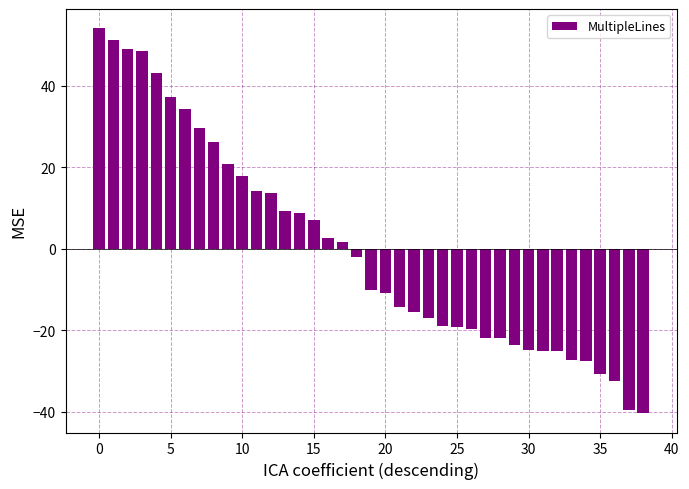

What is the difference between the second highest and minimum values?

91.7